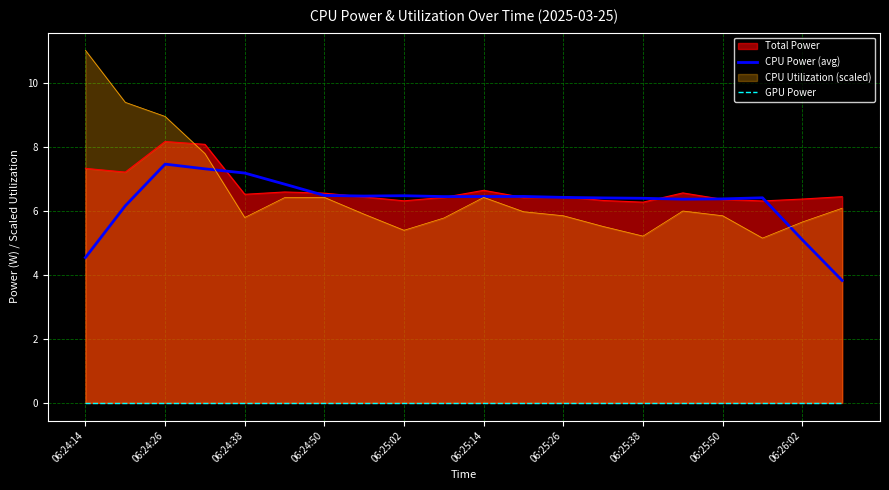

The CPU Utilization (scaled) series shows 7.7 at 06:24:14. True or false?

False